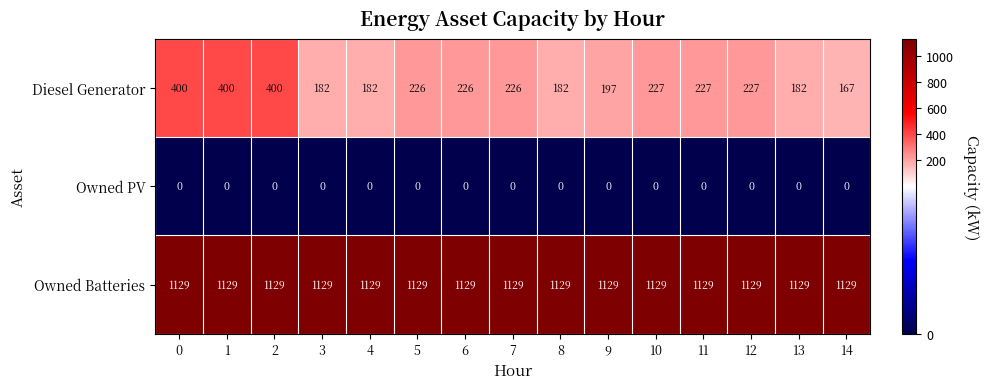

What is the total value across all series at 8?

1311